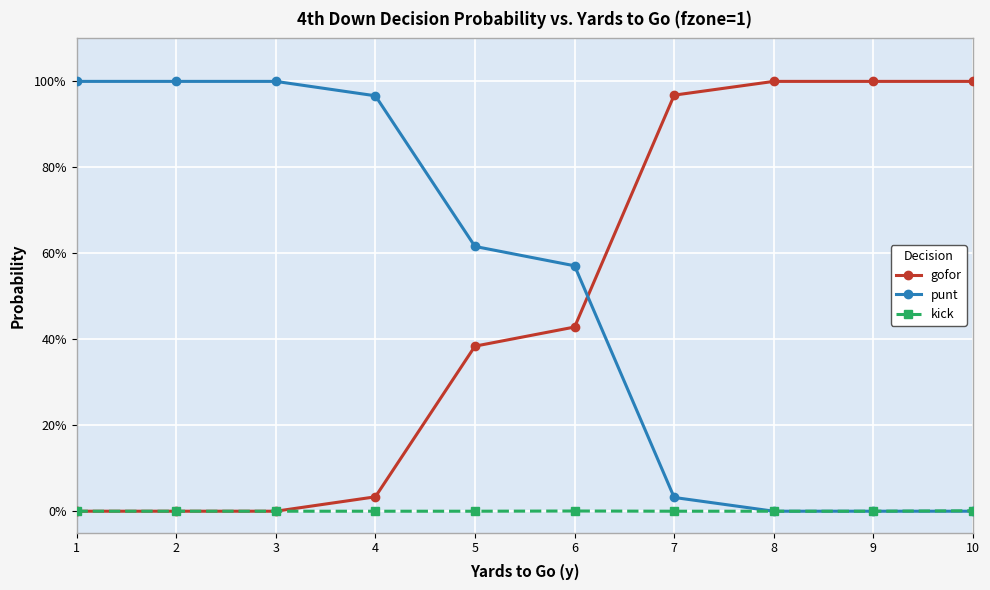

What is the approximate value of punt at 4?

1.0